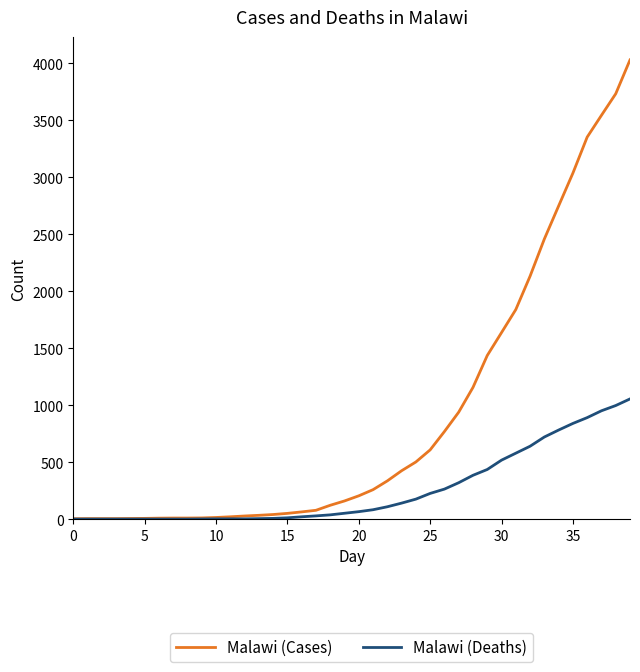

List the series in order of their overall mean, lowest first.

Malawi (Deaths), Malawi (Cases)